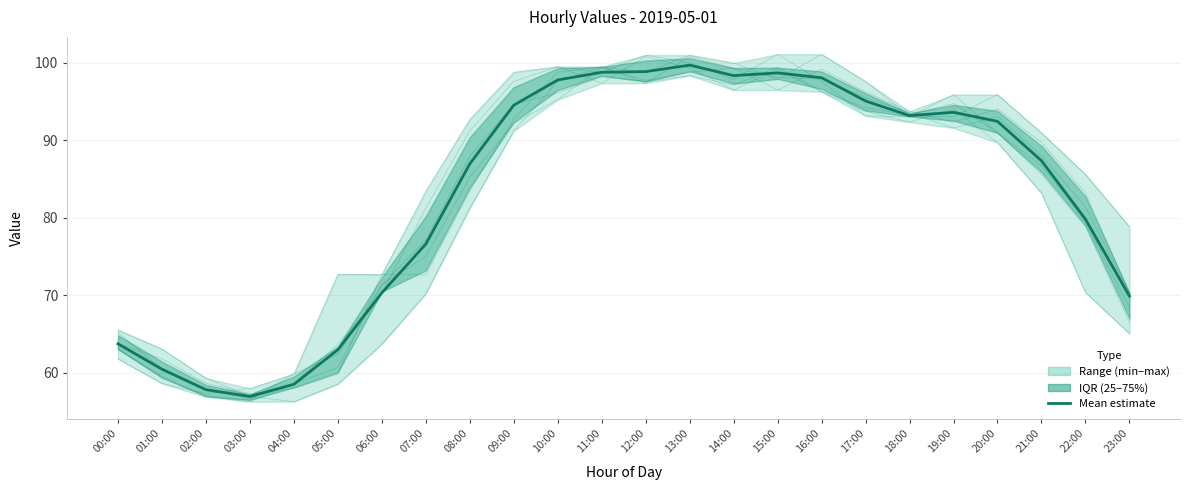

At which category does col_5 reach its first local peak?

10:00